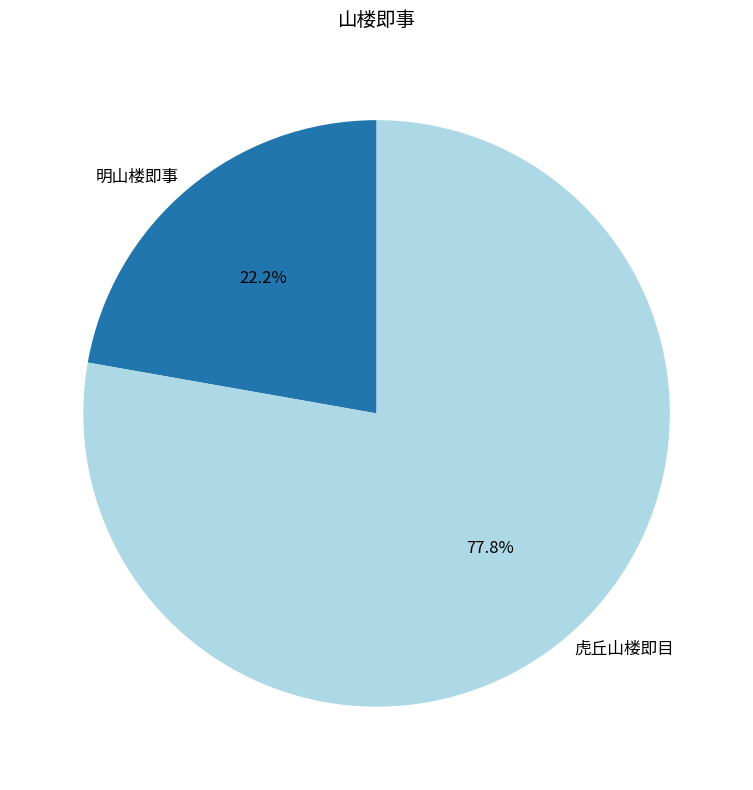

Combined, what portion of the pie is 明山楼即事 and 虎丘山楼即目?

100.0%